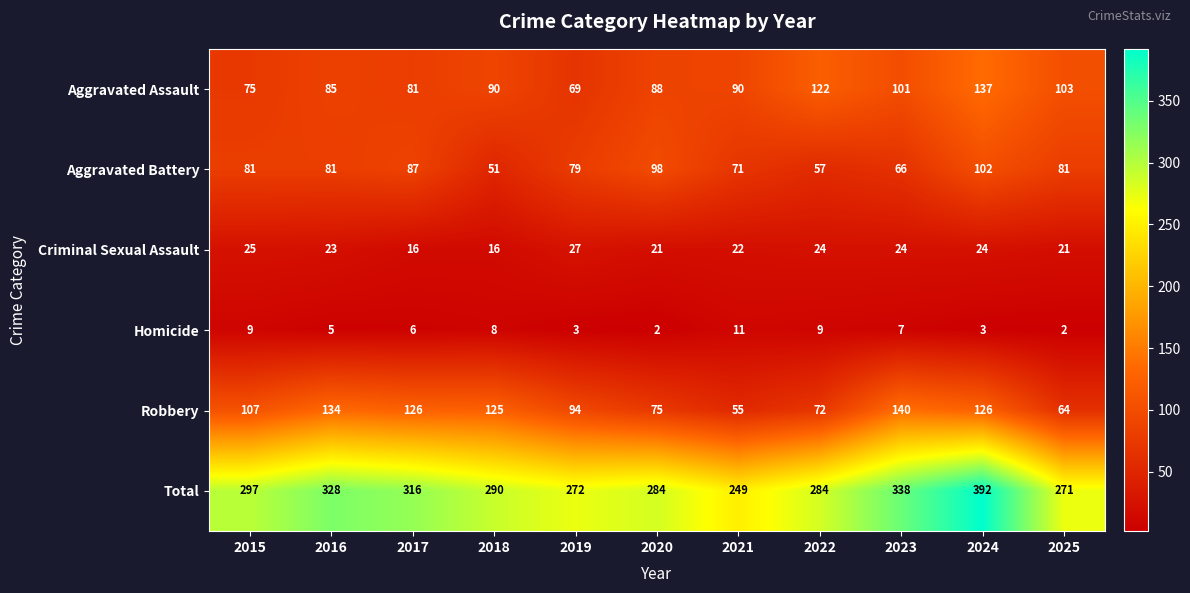

At which label is Robbery closest to 97?

2019